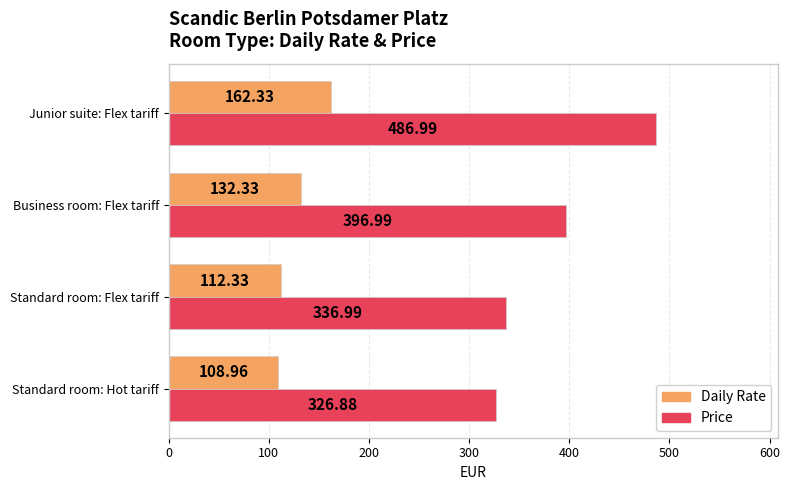

What are all the series names shown in the legend?

Daily Rate, Price